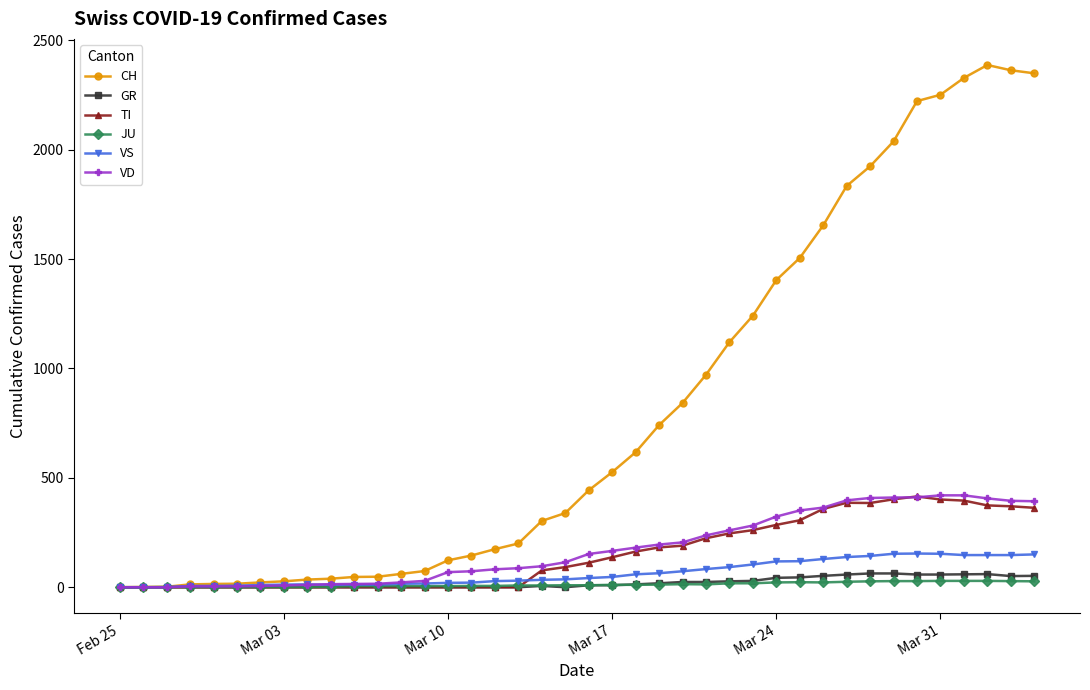

Which series has the widest spread of values?

CH